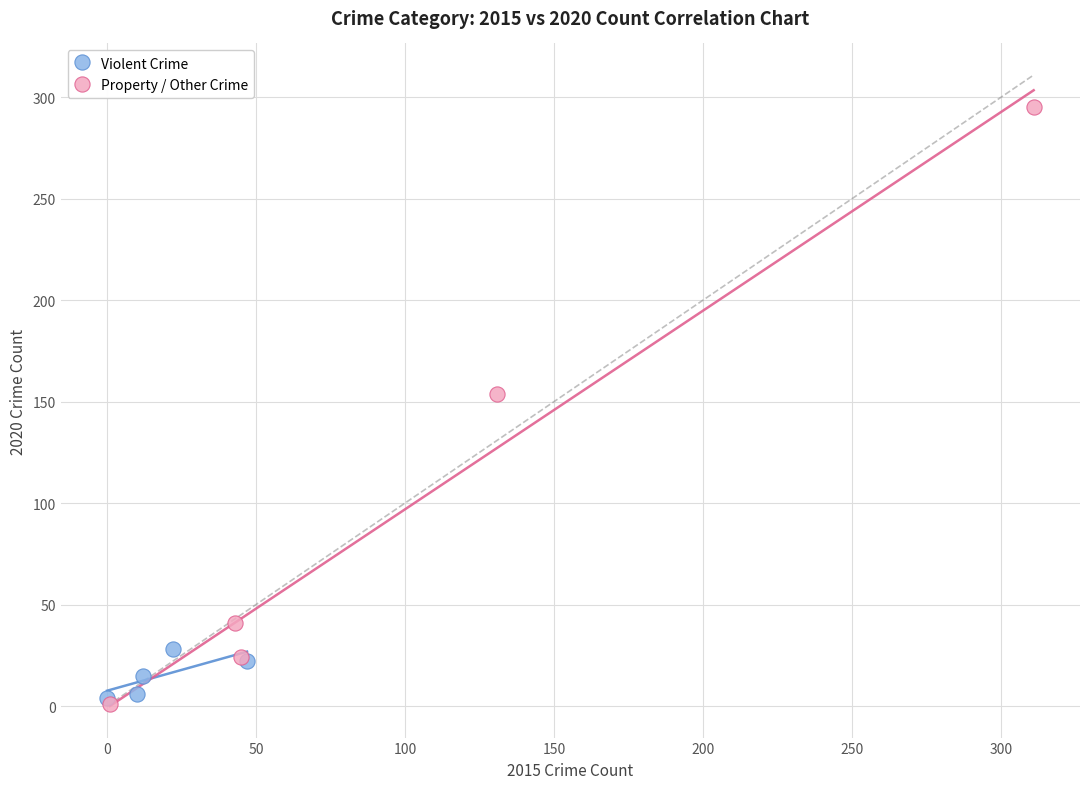

Which series has the widest spread of Y values?

Property / Other Crime